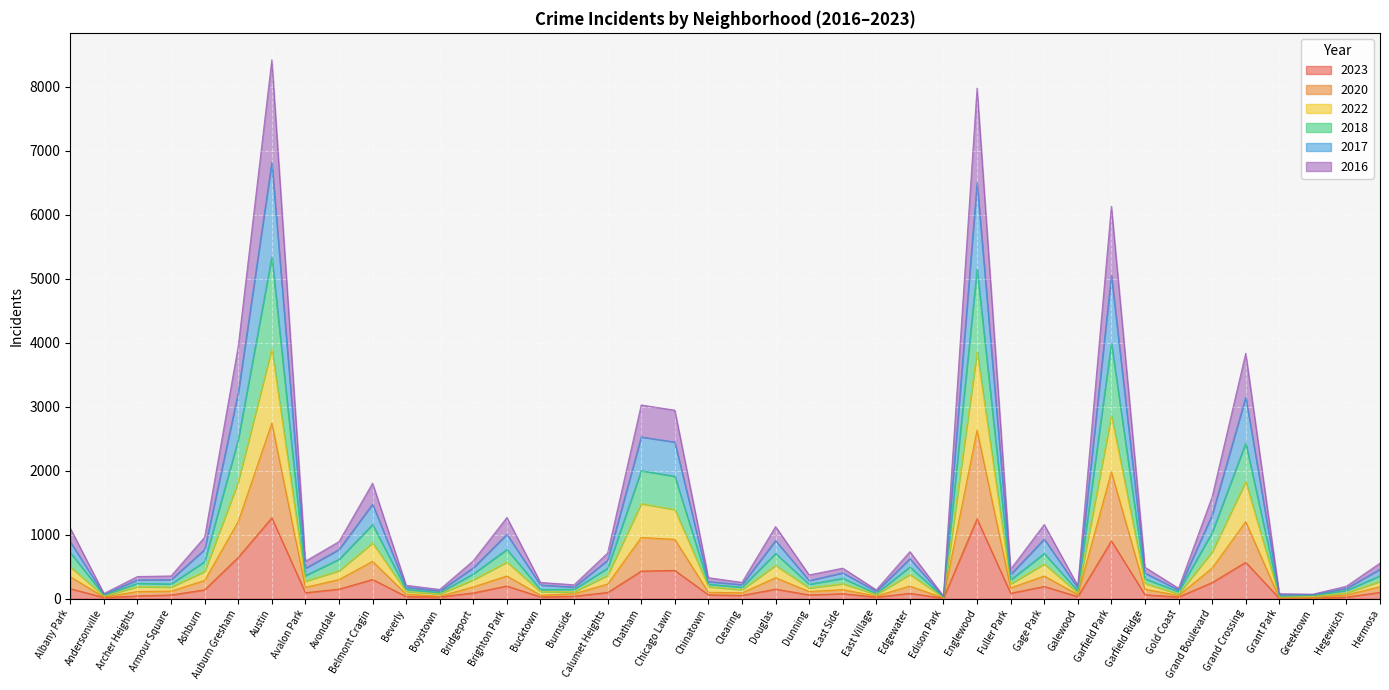

The 2023 series shows 356 at Garfield Park. True or false?

False